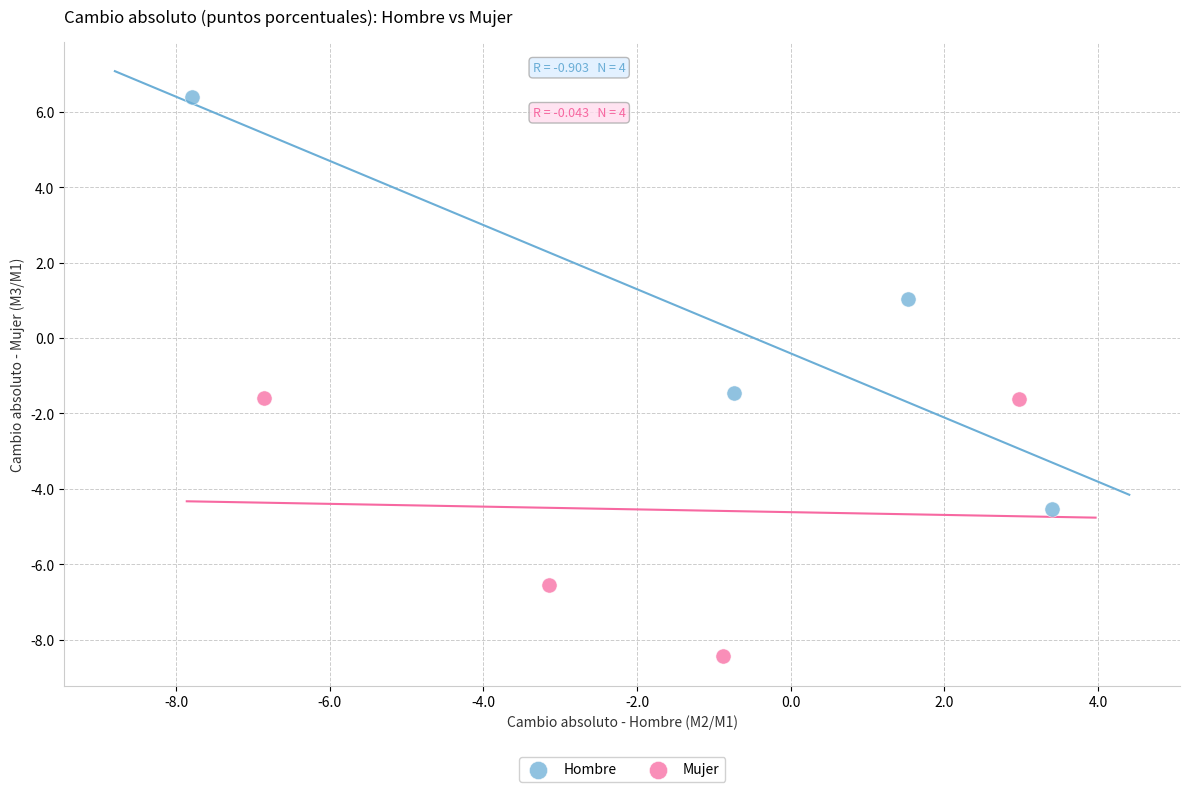

What are all the series names shown in the legend?

Hombre, Mujer